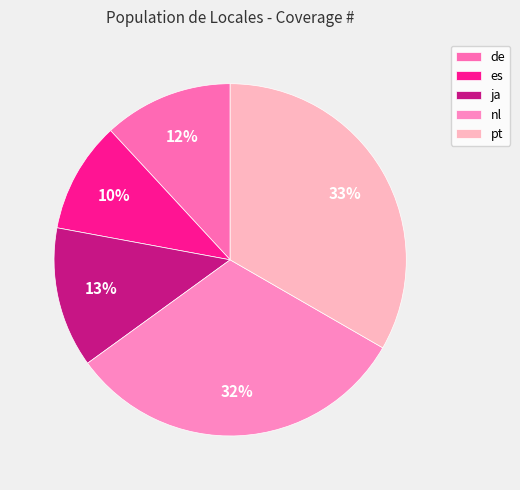

What percentage do ja and es together represent?

23.1%